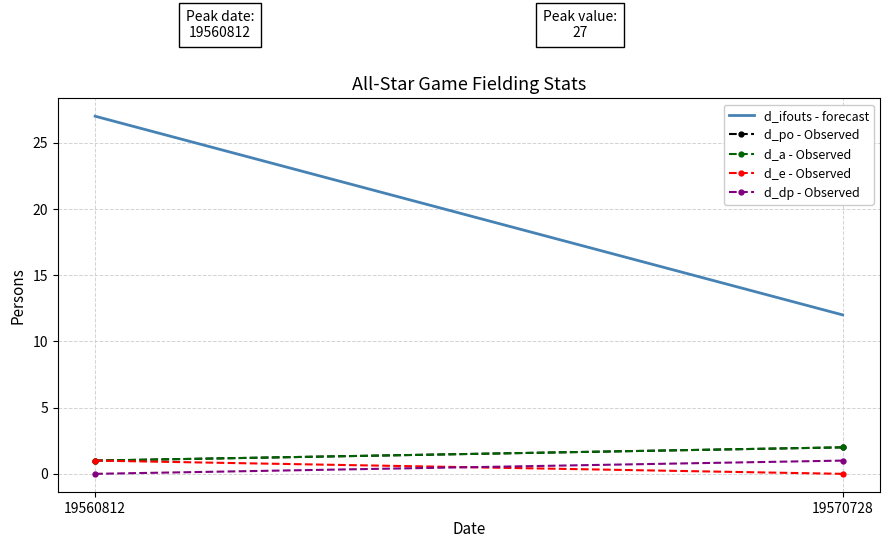

Between 19560812 and 19570728, which is larger?

19560812